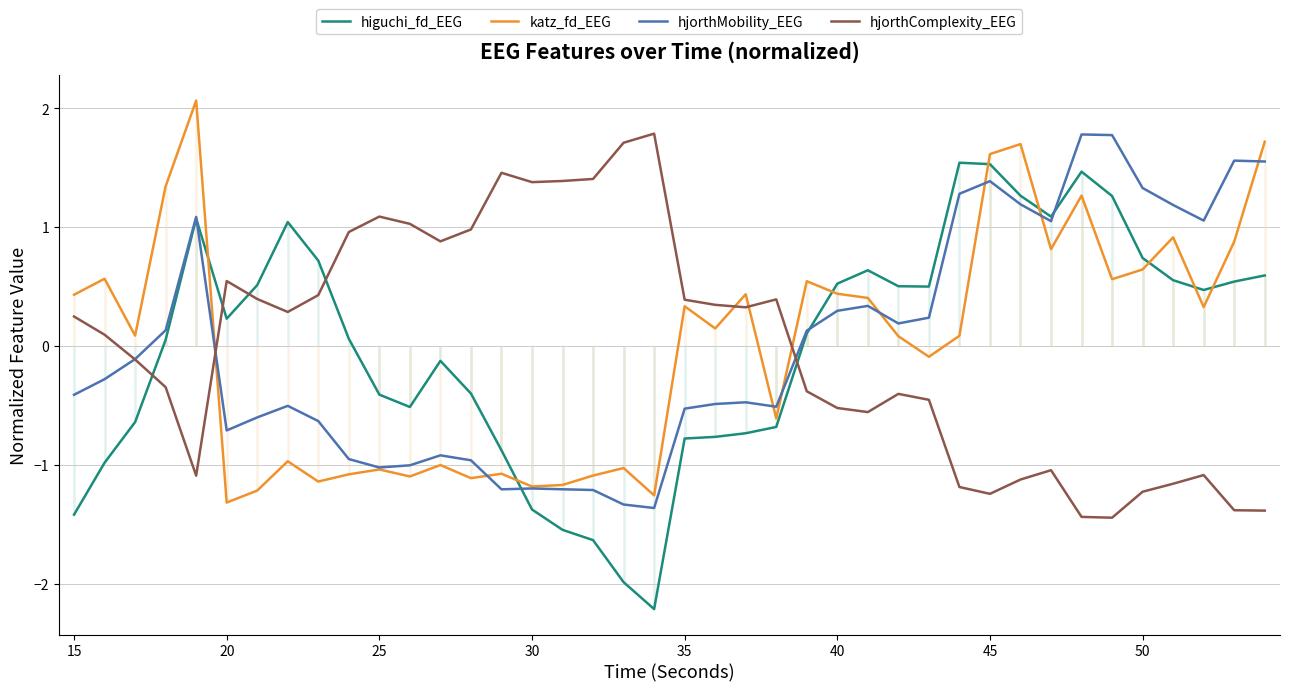

What is the greatest value displayed?

2.1